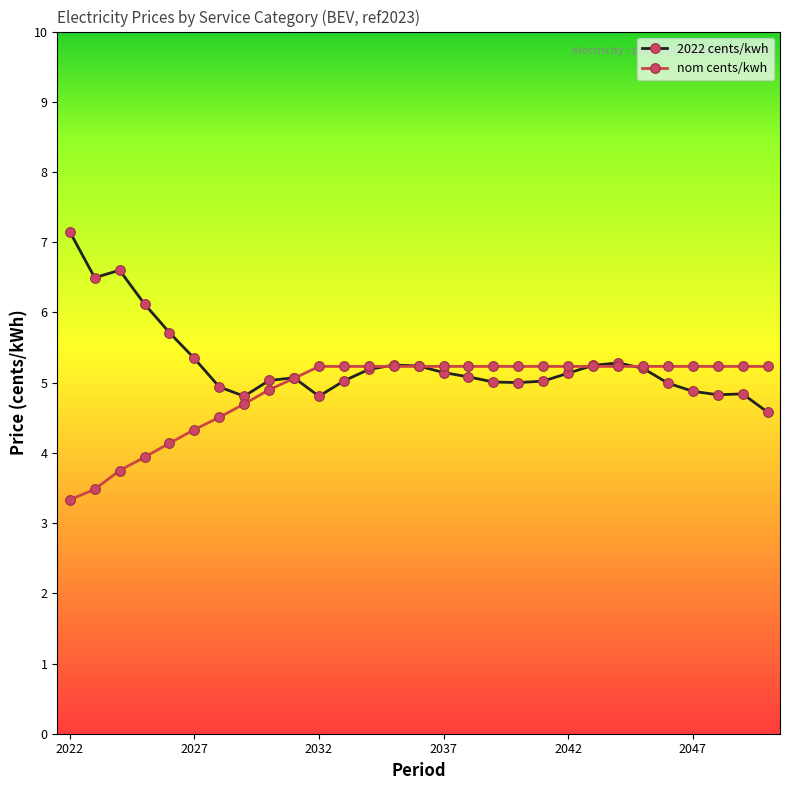

What is the value of the 2022 cents/kwh point at the 25th from the left?

5.0